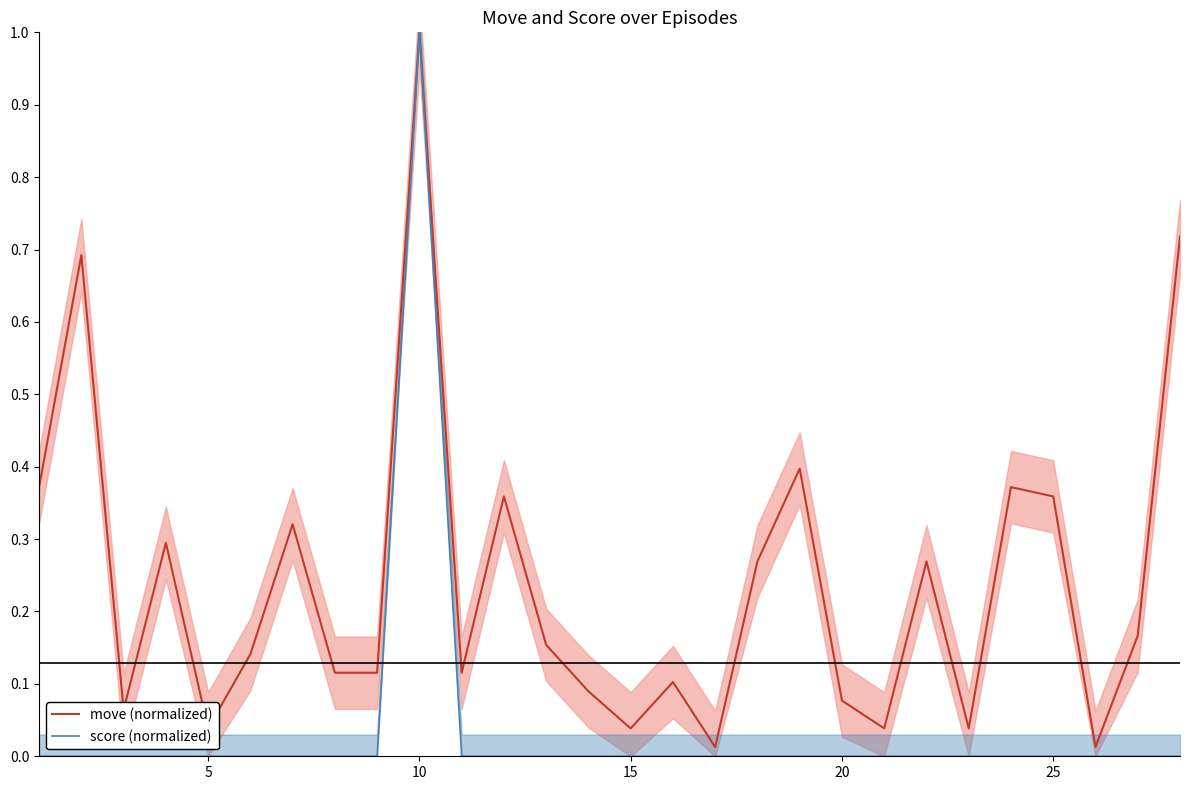

Which category has the highest value in the move (normalized) series?

10